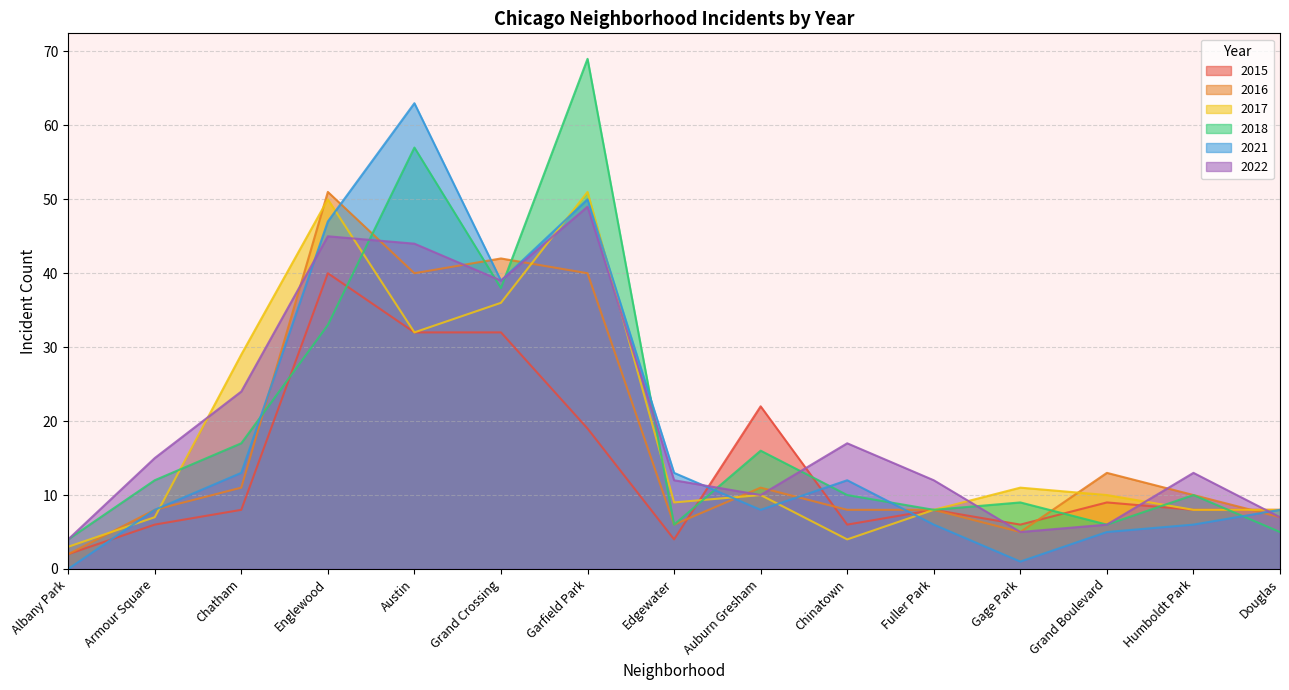

Is it true that 2021 equals 47 at Englewood?

True